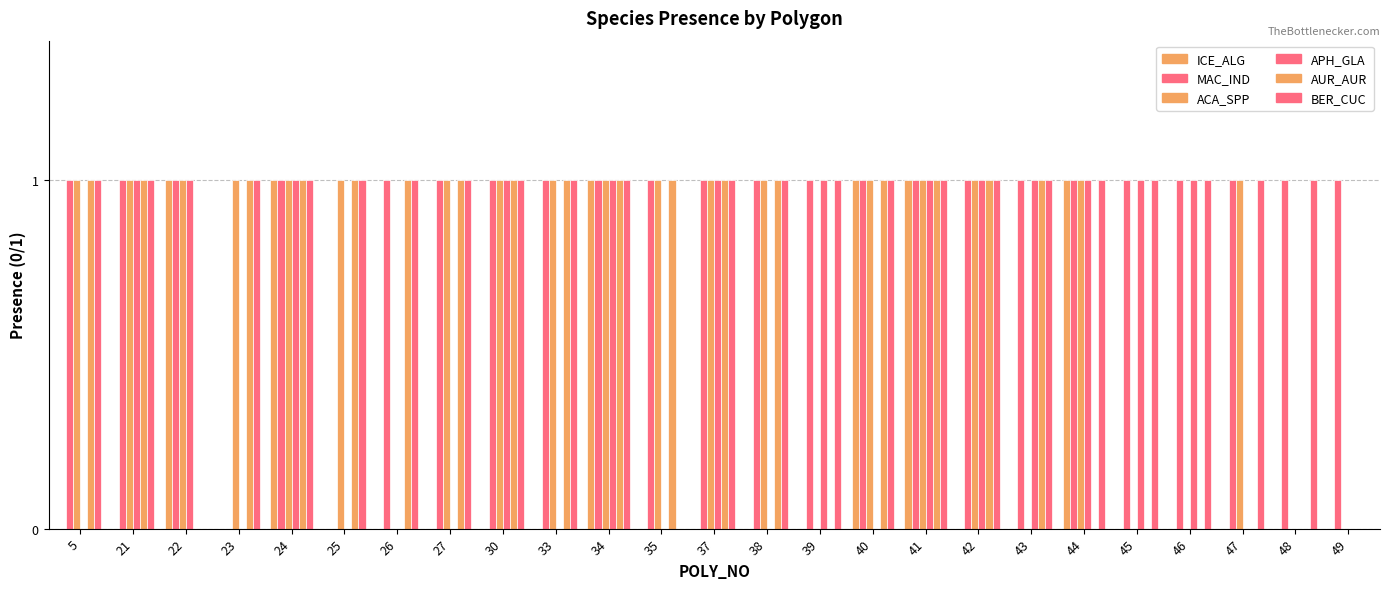

Count the number of data series in this chart.

6